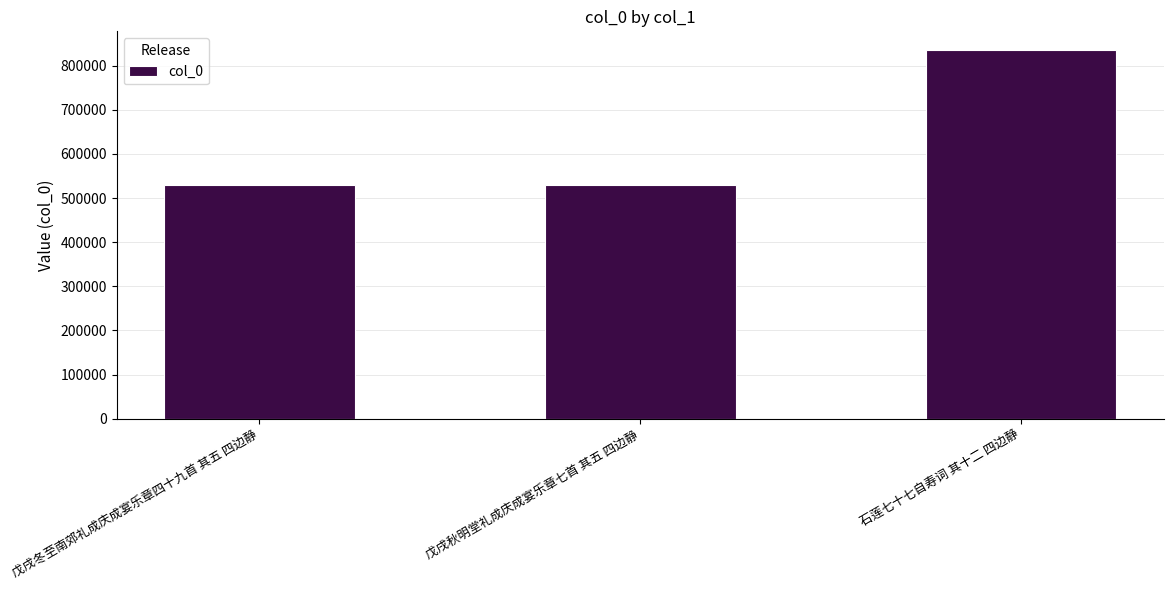

How many distinct data groups are displayed?

1